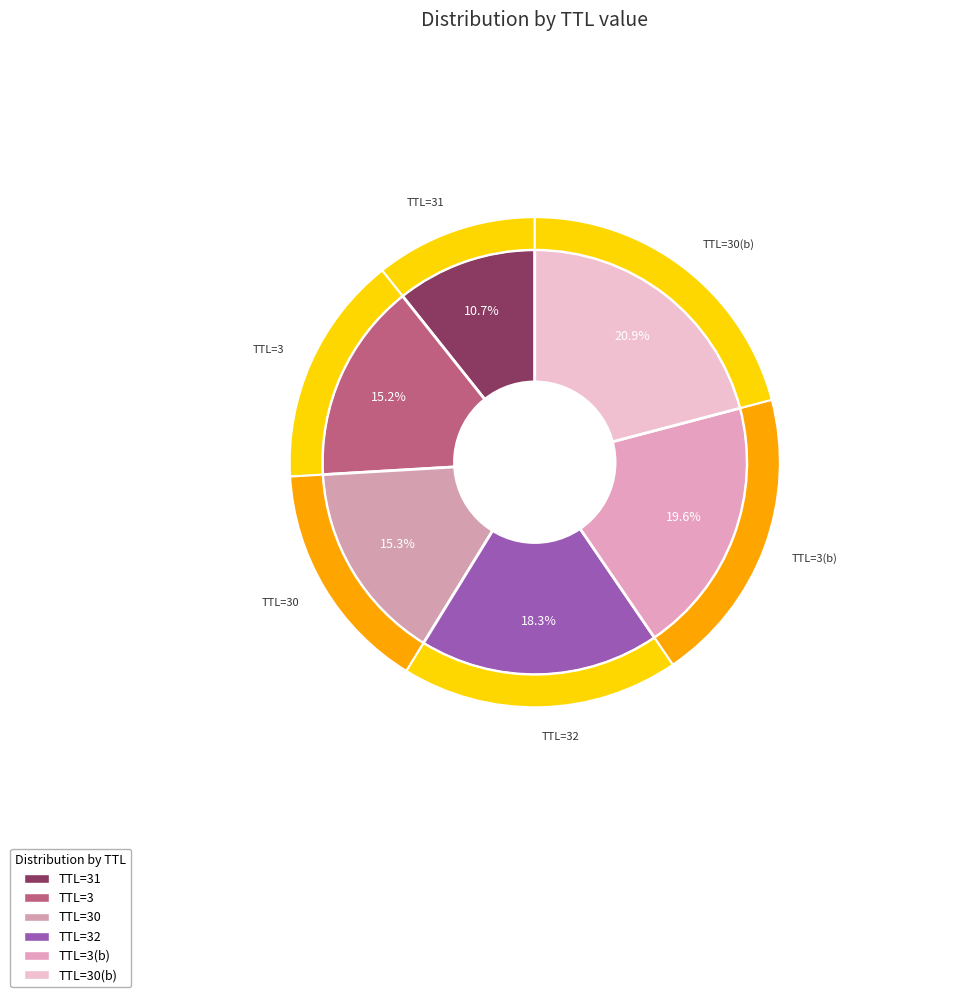

Rank the categories by value from lowest to highest.

31, 3, 30, 32, 3, 30